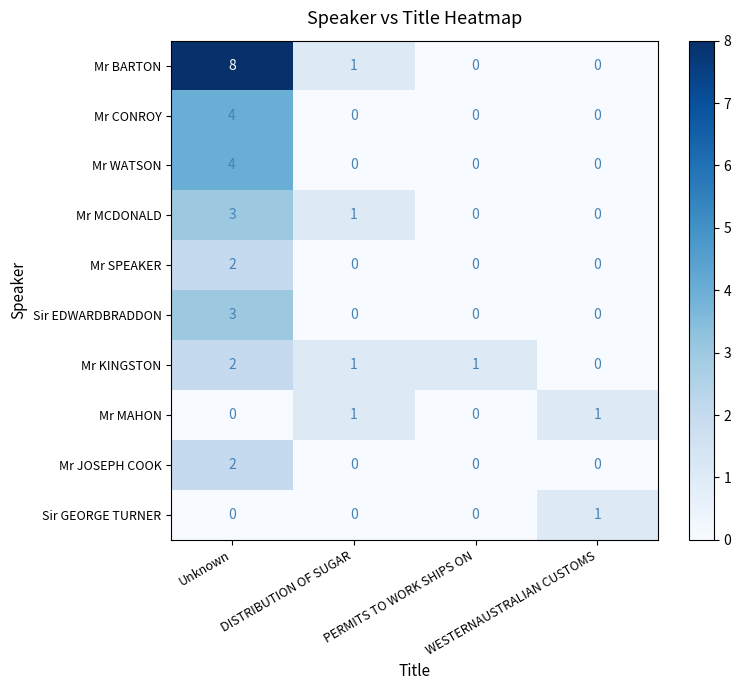

How many categories are shown in the chart?

4